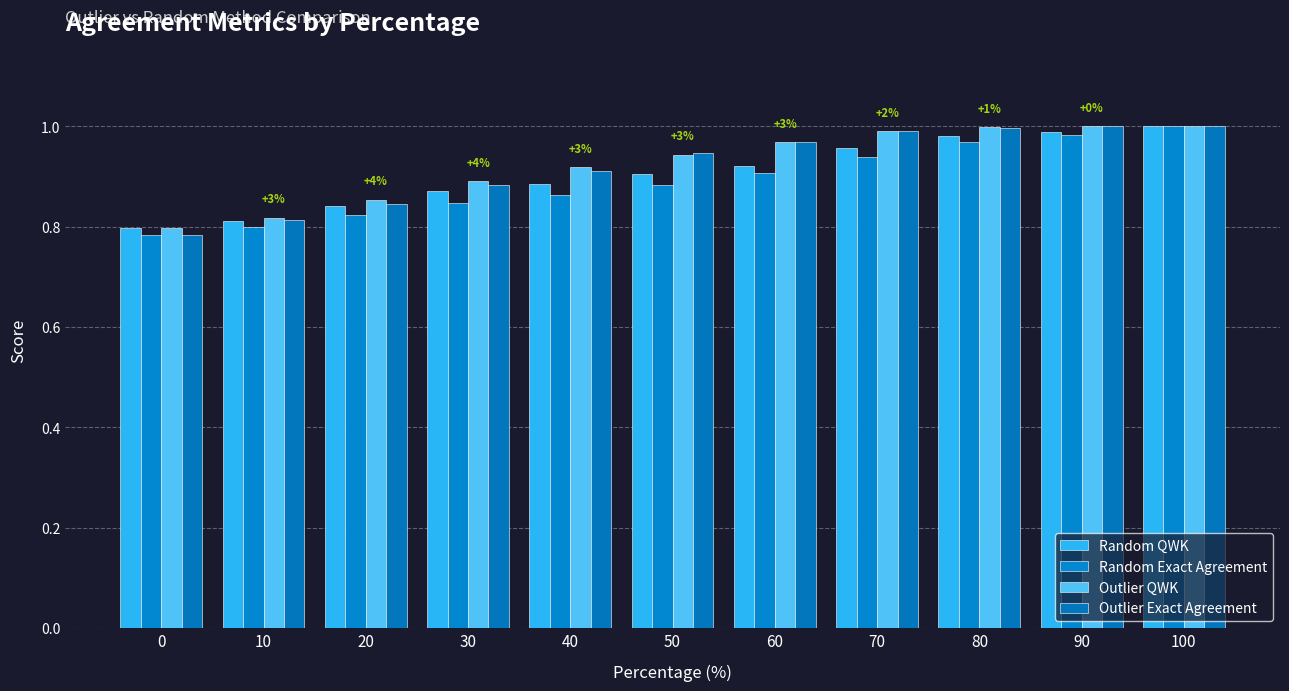

Count the number of categories in the chart.

11